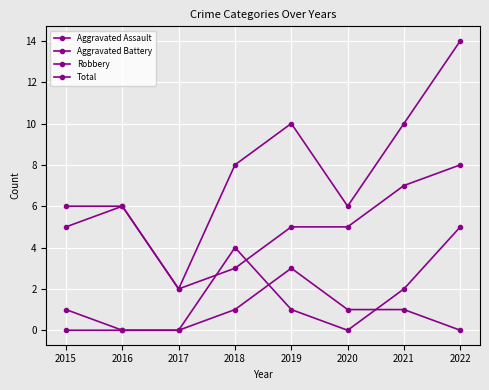

How many lines are shown in the chart?

4